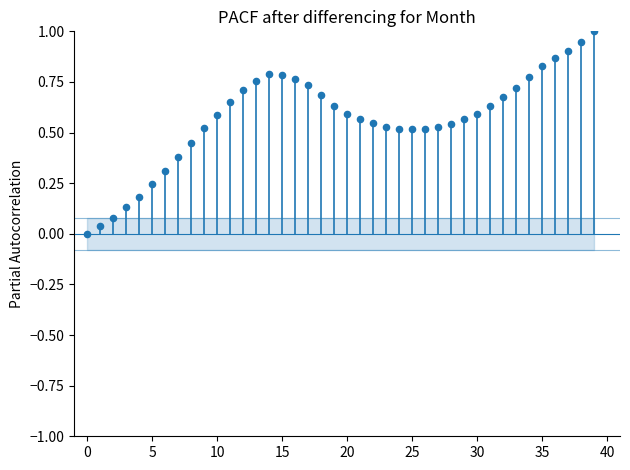

What is the range of Y values (max minus min)?

1.0